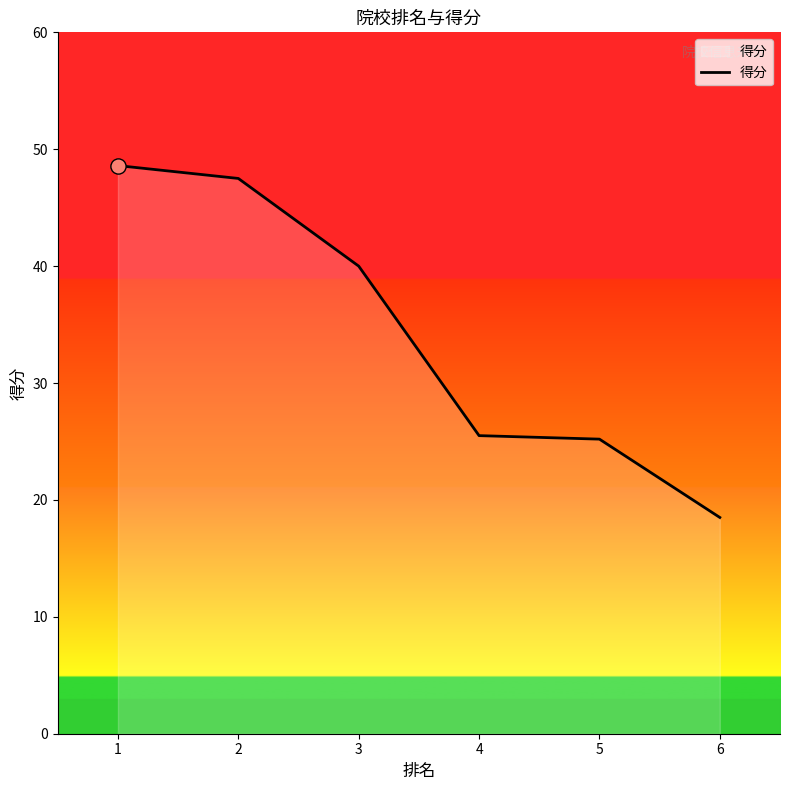

Which has a higher value, 2 or 3?

2